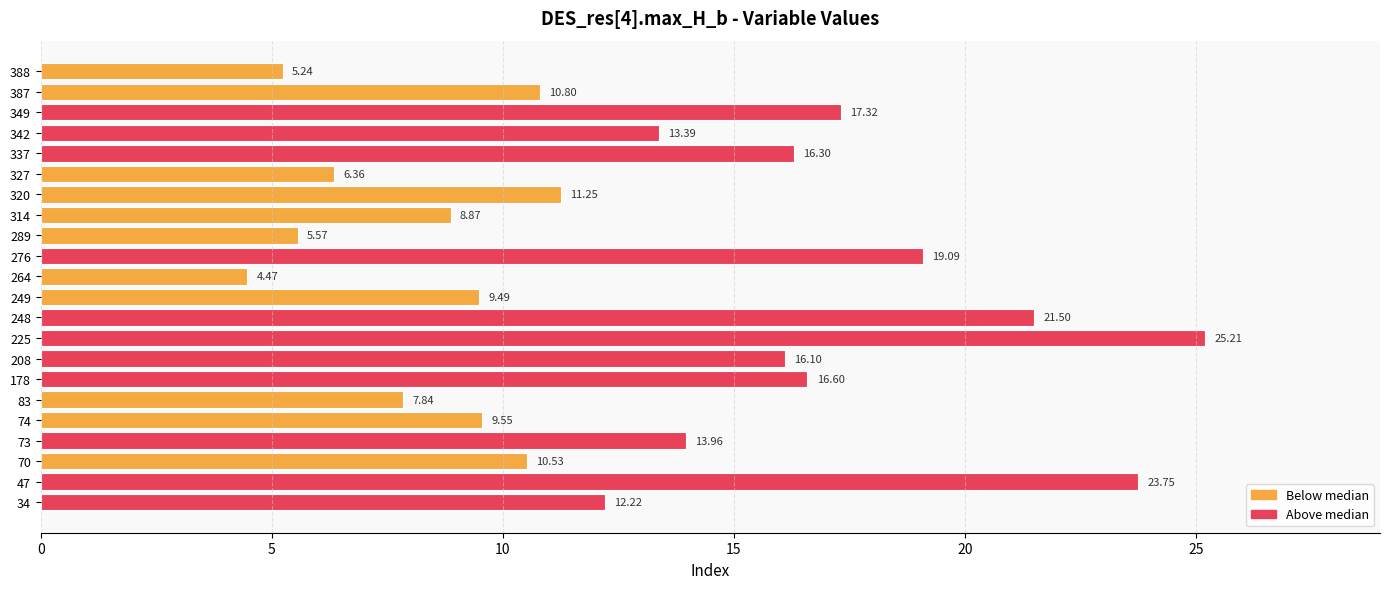

Does the chart contain stacked bars?

No